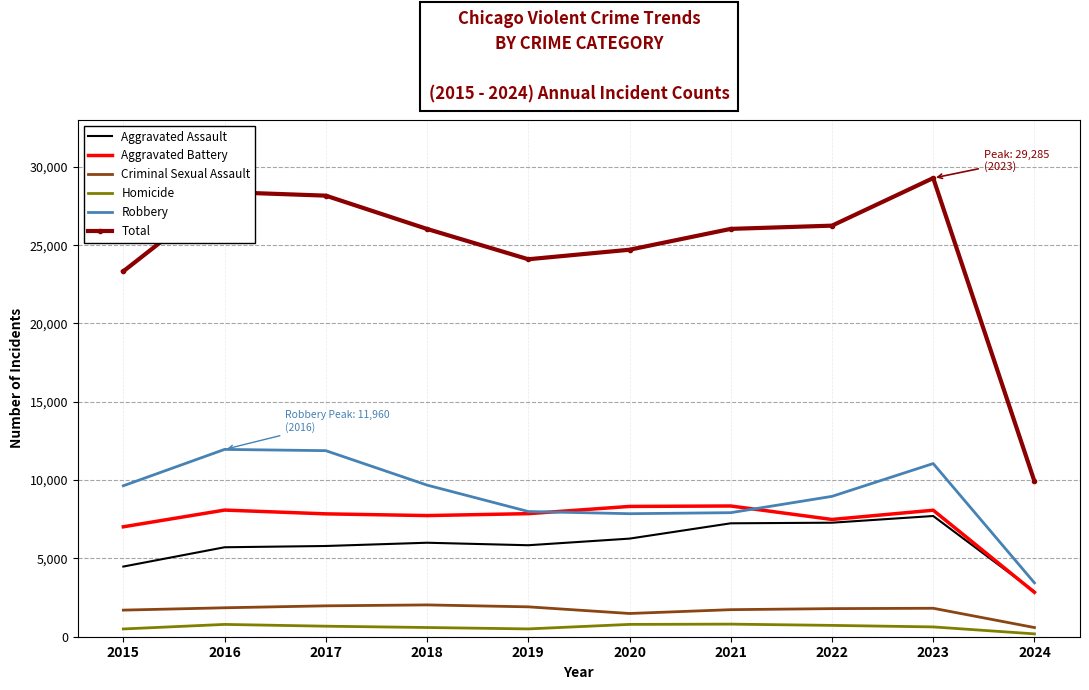

True or false: Aggravated Battery and Total cross at least once.

False